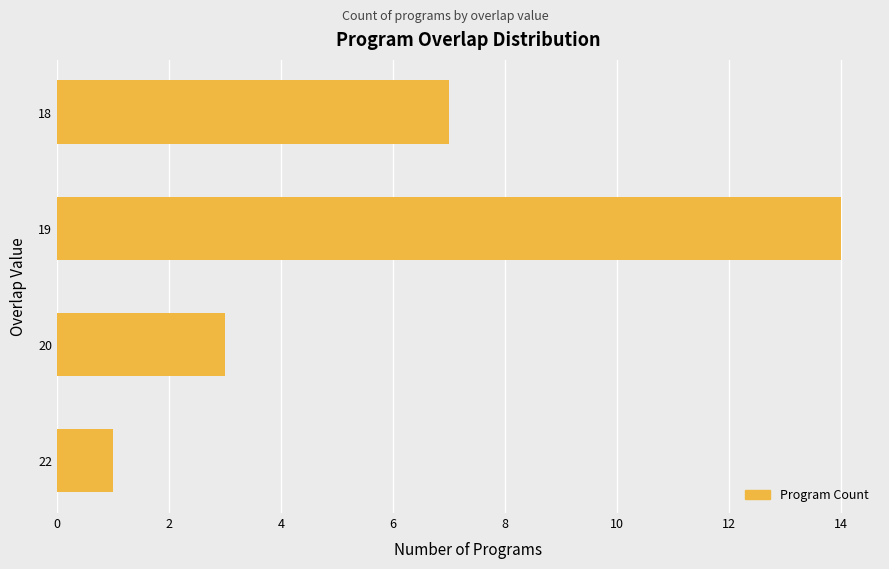

What is the ratio of the value at 18 to the value at 20?

2.3